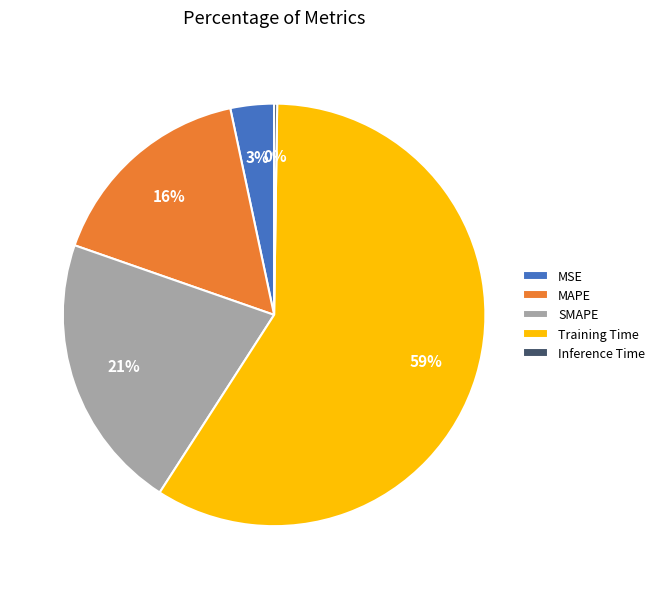

What is the largest slice in the pie chart?

Training Time